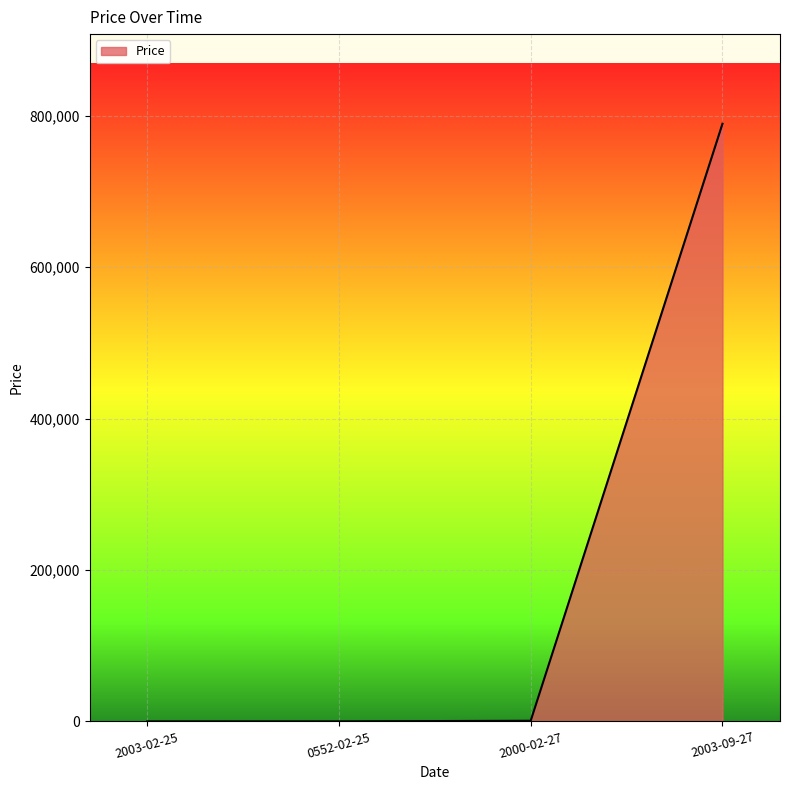

True or false: there are more than 1 points higher than both neighbors.

False